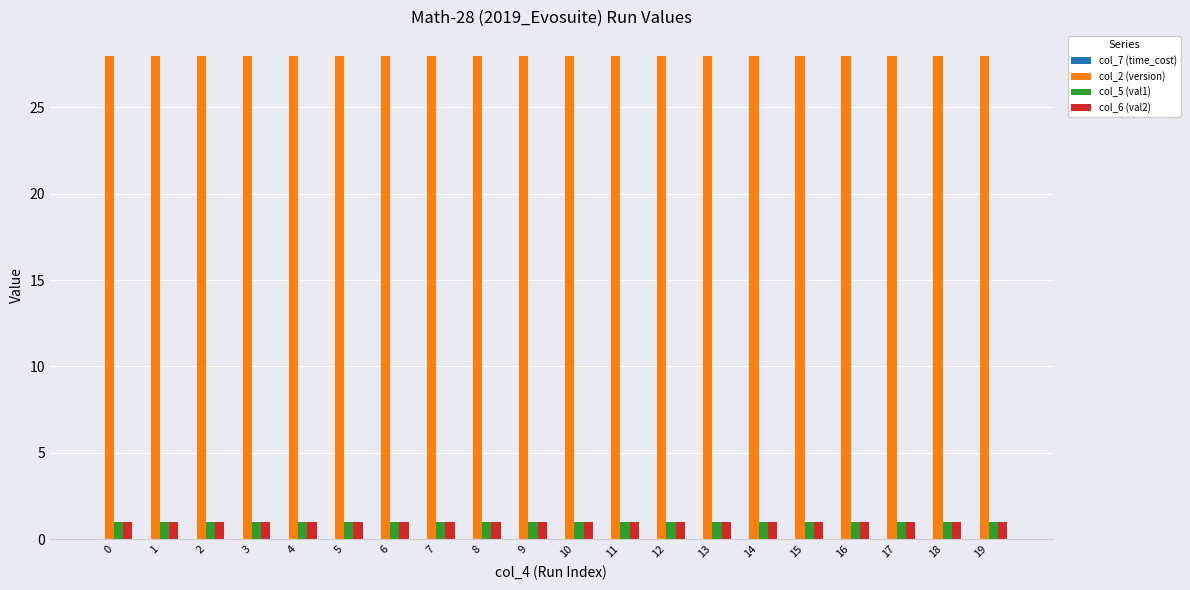

The col_5 (val1) series shows 1.0 at 17. True or false?

True